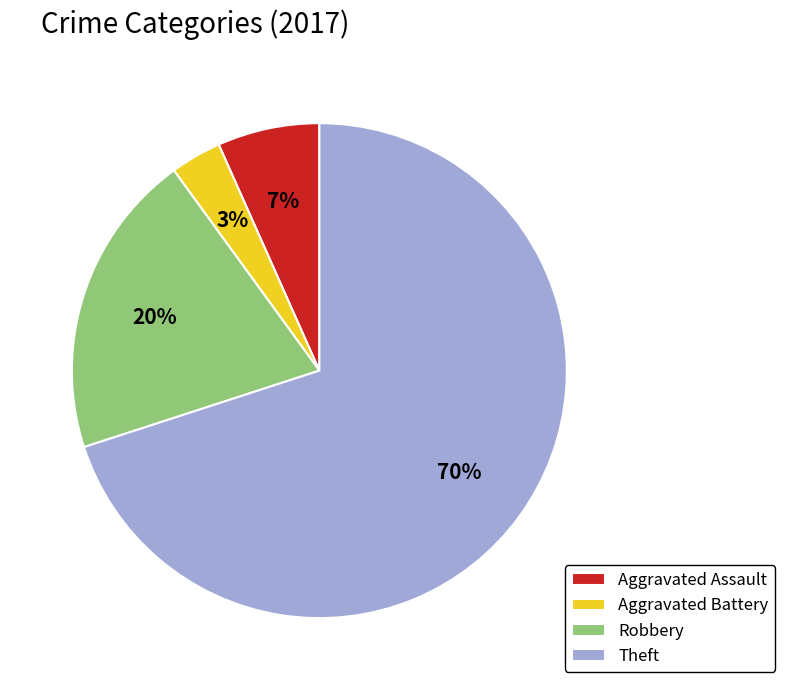

Does any single category account for the majority?

Yes